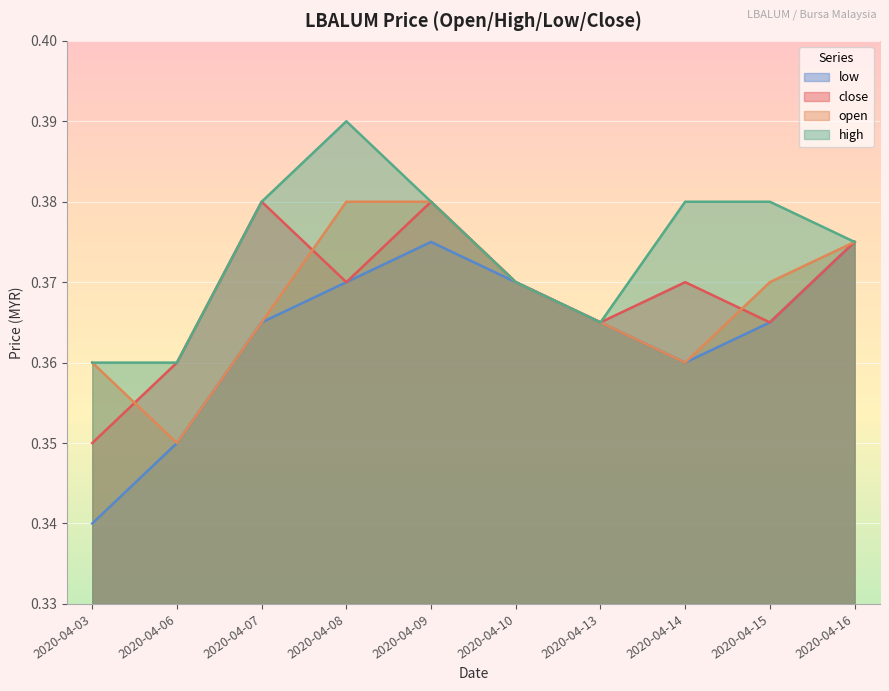

What is the value of the open point at the 1st from the left?

0.4